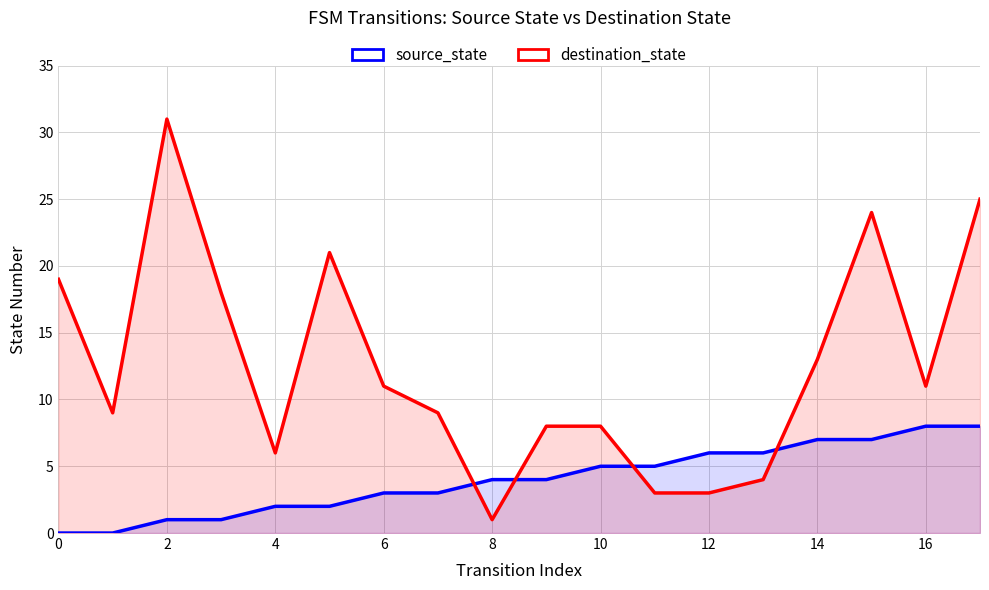

Reading right to left, extract all data points from this chart.

source_state: 8	8	7	7	6	6	5	5	4	4	3	3	2	2	1	1	0	0
destination_state: 25	11	24	13	4	3	3	8	8	1	9	11	21	6	18	31	9	19